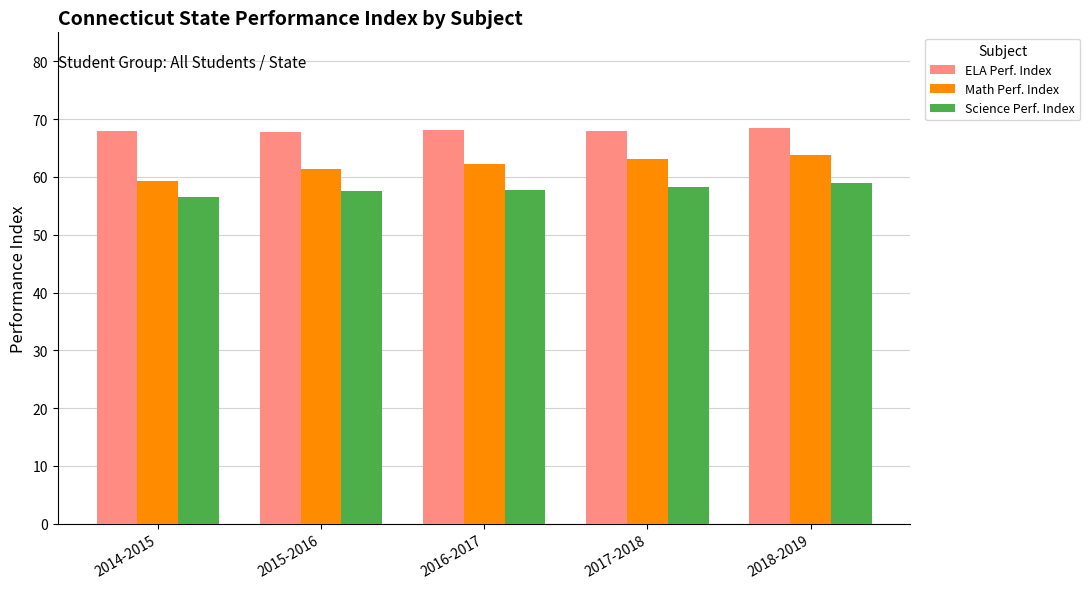

At which label is Math Perf. Index closest to 61?

2015-2016